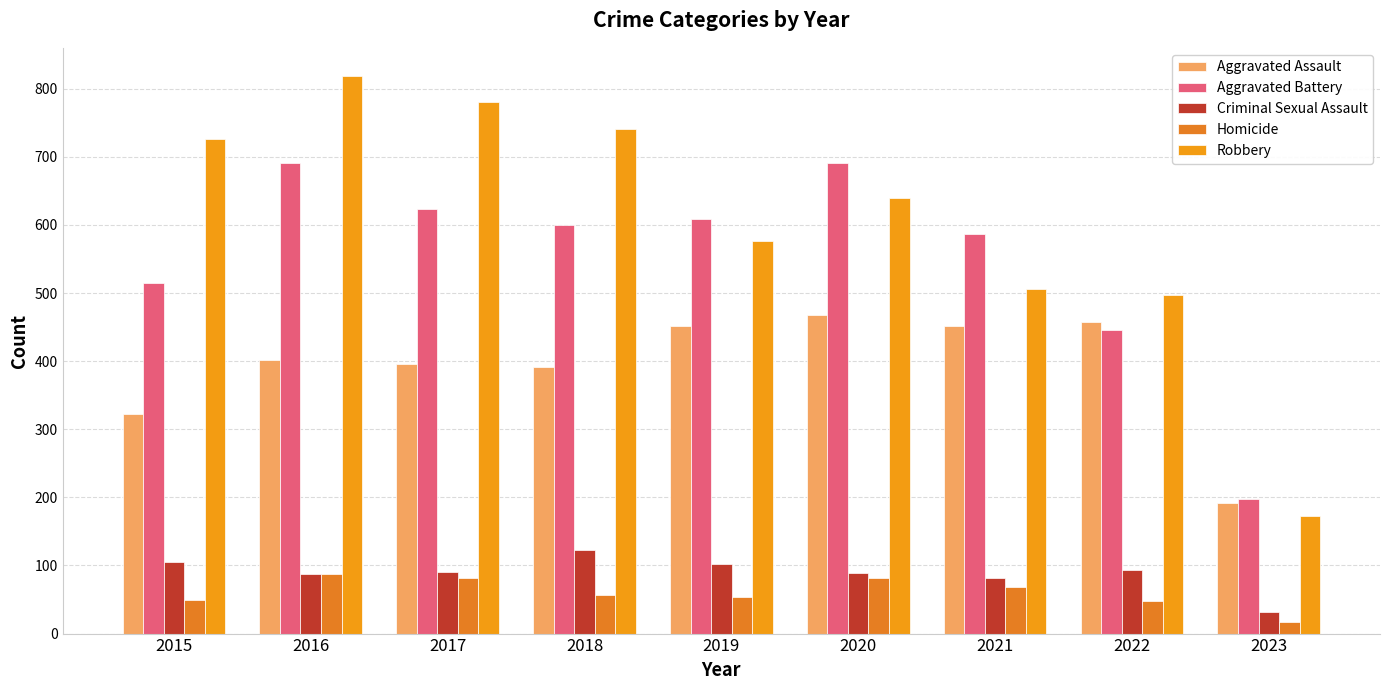

What is the value of the Robbery bar at the 7th from the left?

506